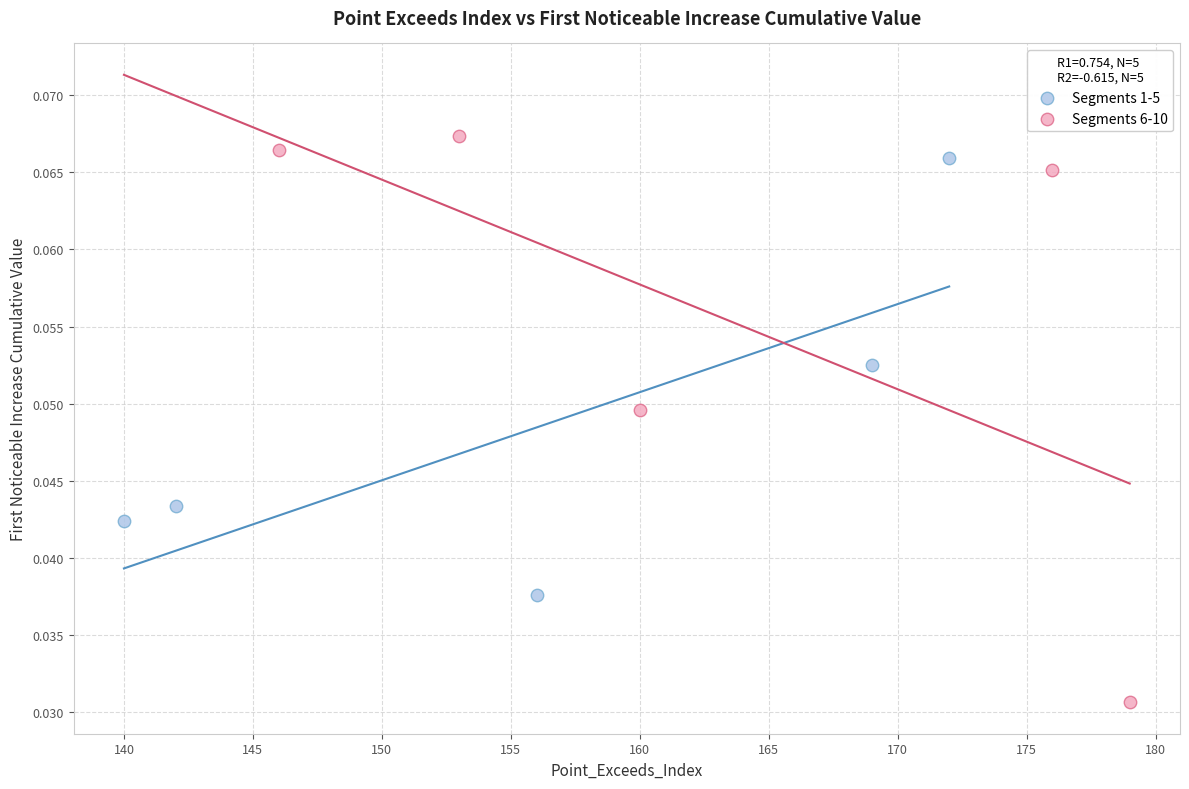

Which series contains the lowest Y value?

Segments 6-10